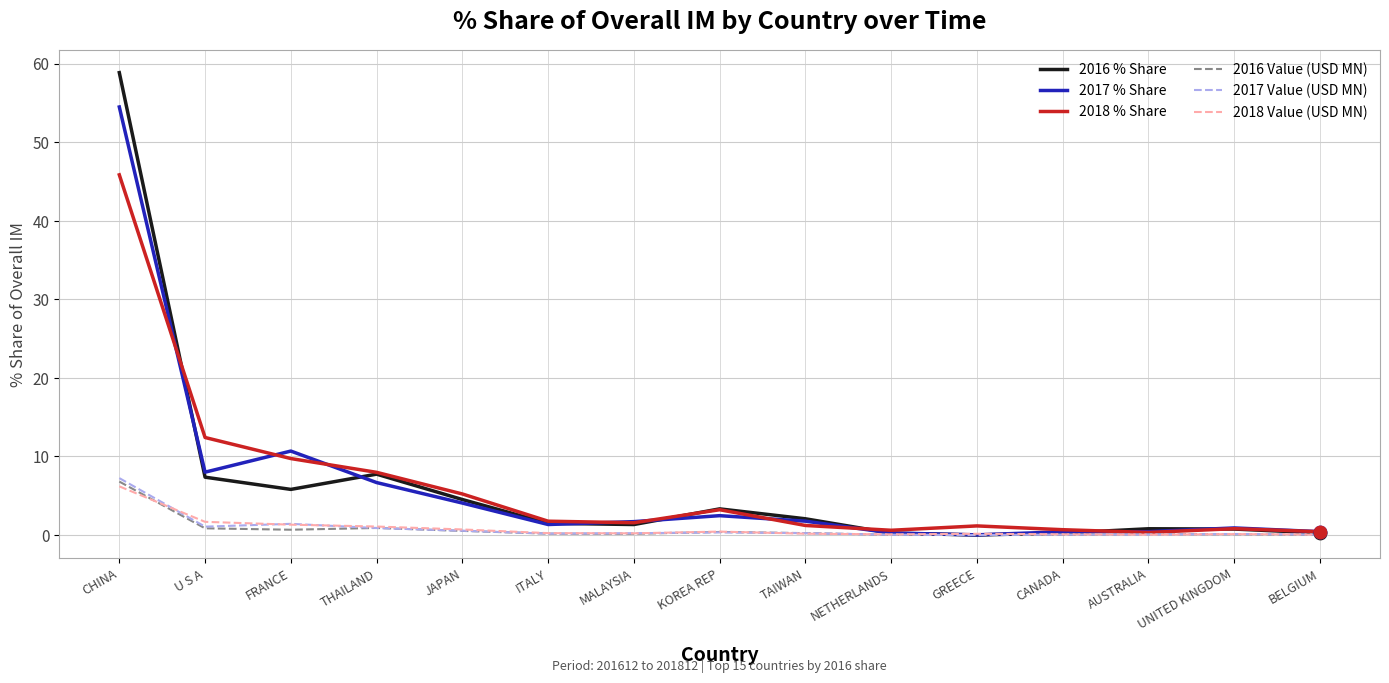

At how many categories does at least one series exceed 51?

1